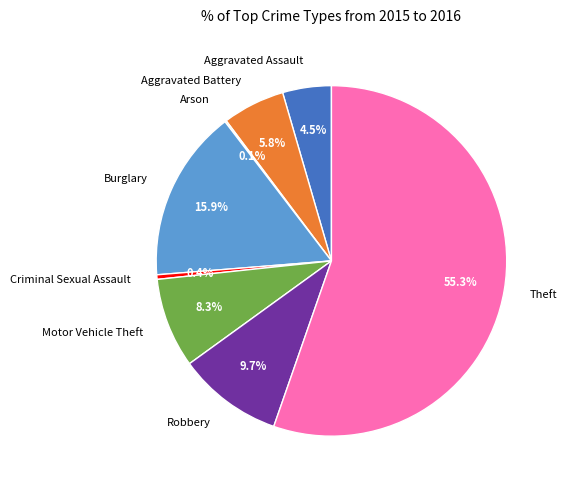

Which slice represents more than half of the pie?

Theft